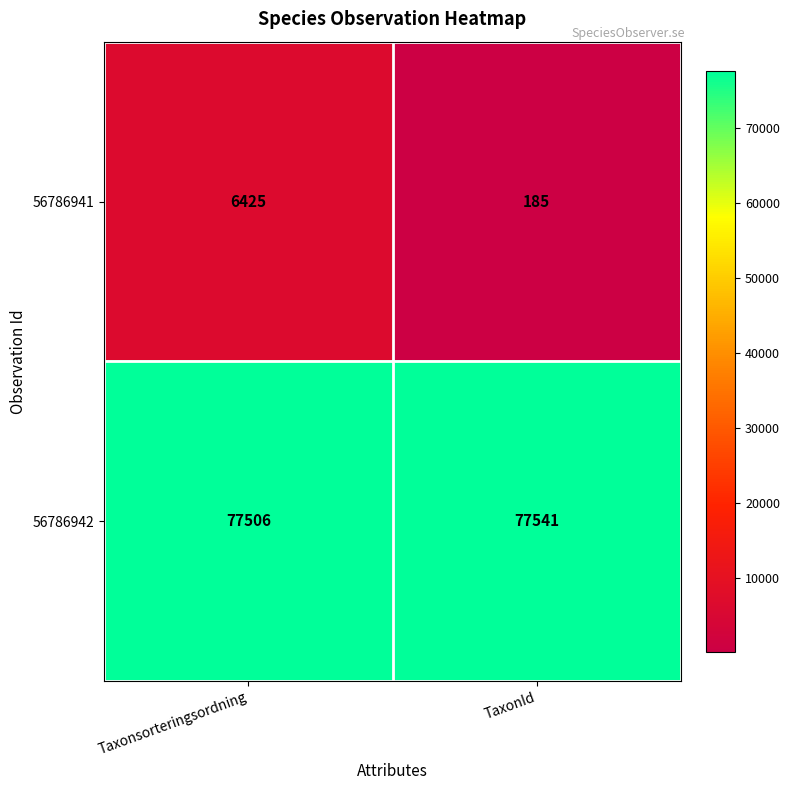

Reading left to right, list all the values displayed in this chart.

56786941: Taxonsorteringsordning=6425	TaxonId=185
56786942: Taxonsorteringsordning=77506	TaxonId=77541